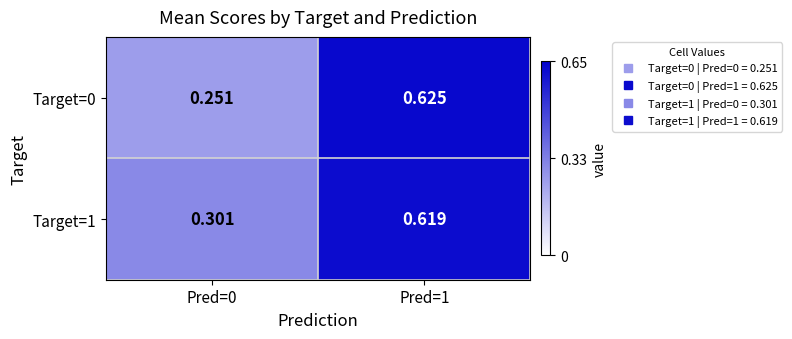

Is the value of Target=1 at Pred=1 greater than the value of Target=0 at Pred=1?

No